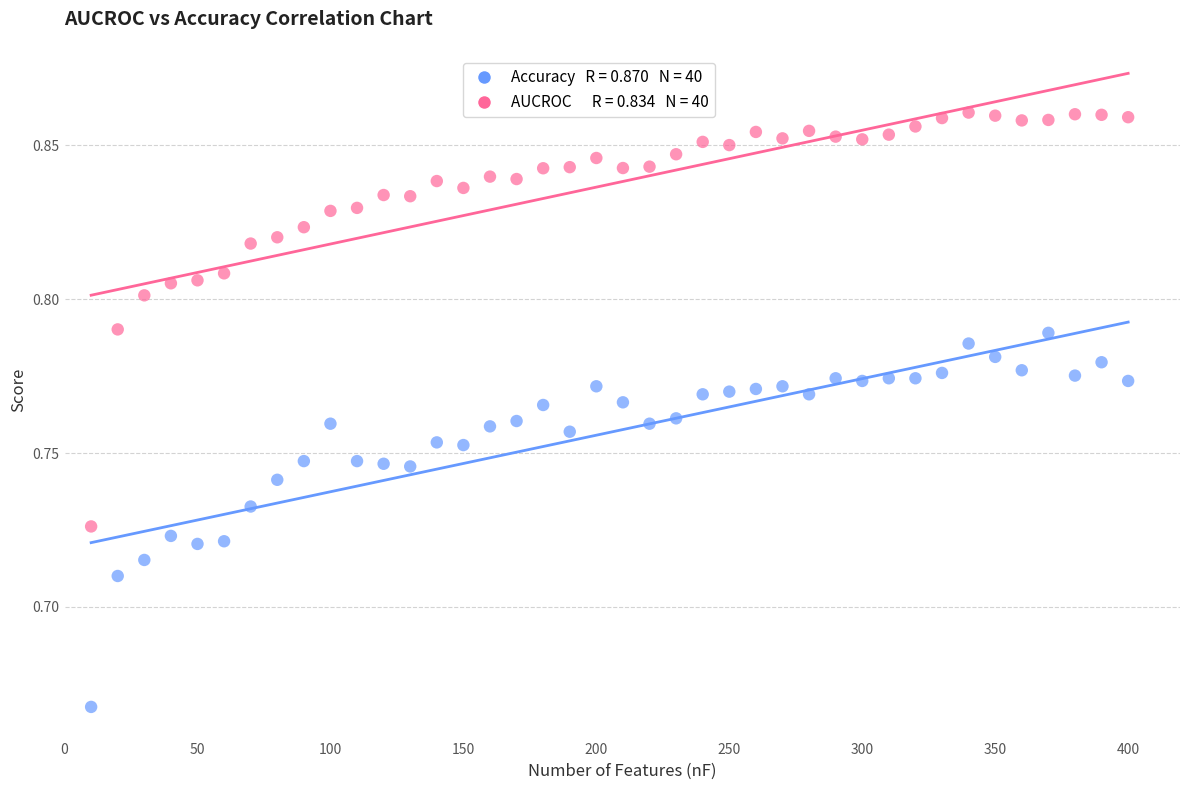

Across all data points, what is the range of X values (max minus min)?

390.0